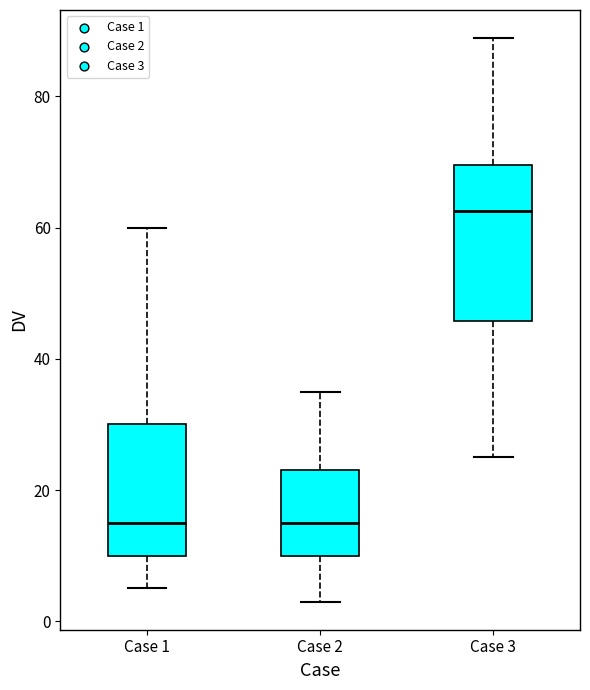

Which box has the highest median line?

Case 3